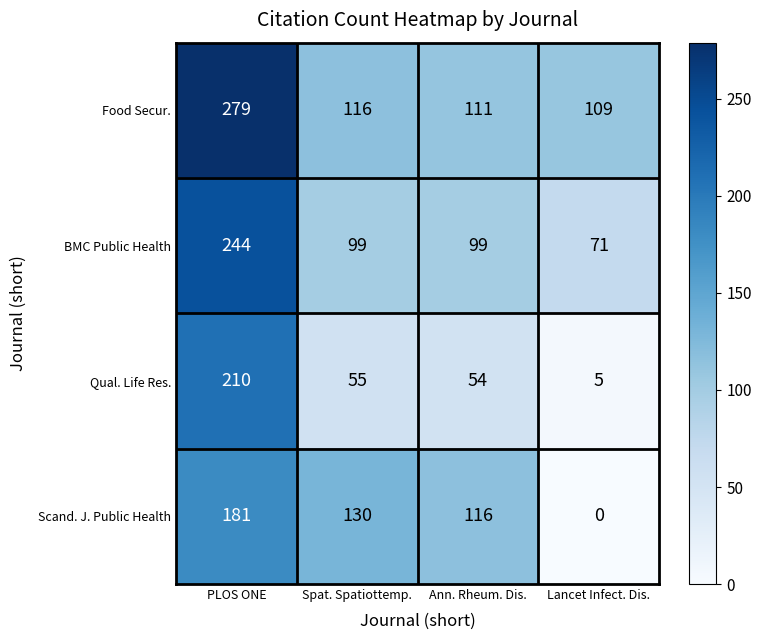

At Lancet Infect. Dis., list the series in order from smallest to largest.

Scand. J. Public Health, Qual. Life Res., BMC Public Health, Food Secur.